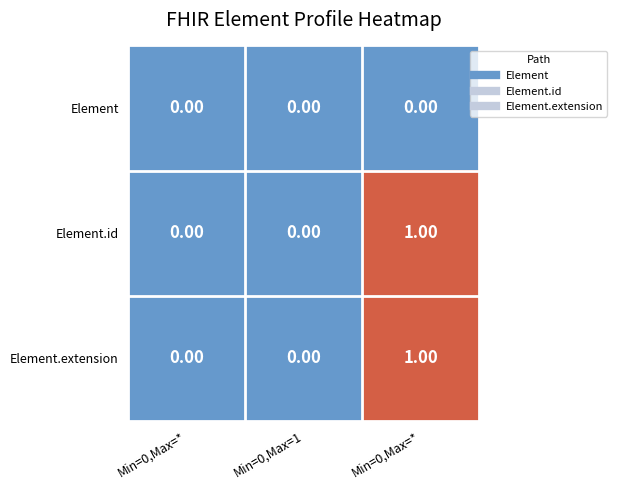

How many series are shown in this chart?

3